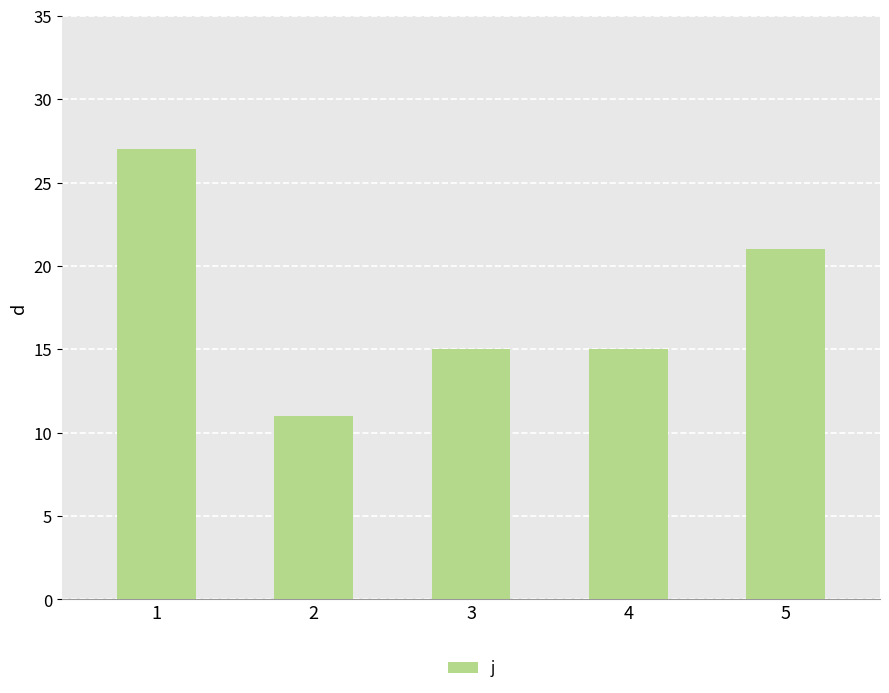

Reading left to right, what are all the values shown in this chart?

27	11	15	15	21